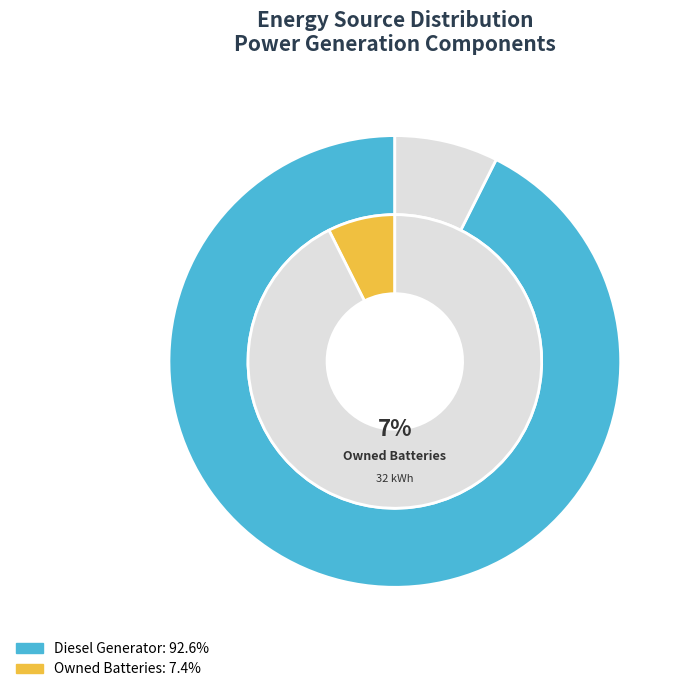

Is it true that Diesel Generator is 93% of the pie?

True